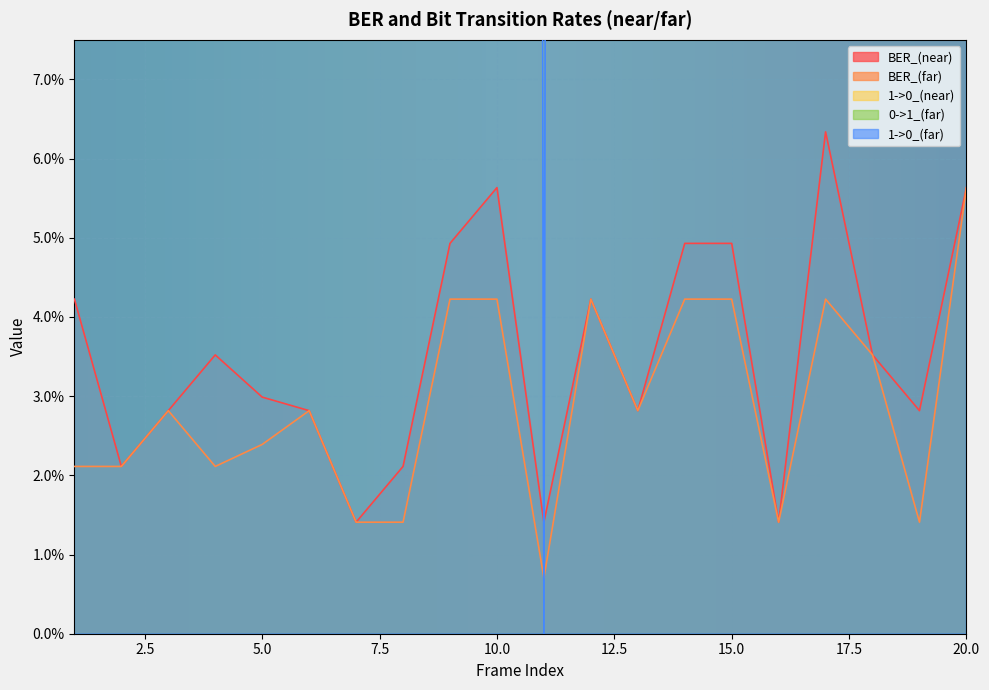

What are all the series names shown in the legend?

BER_(near), BER_(far), 1->0_(near), 0->1_(far), 1->0_(far)